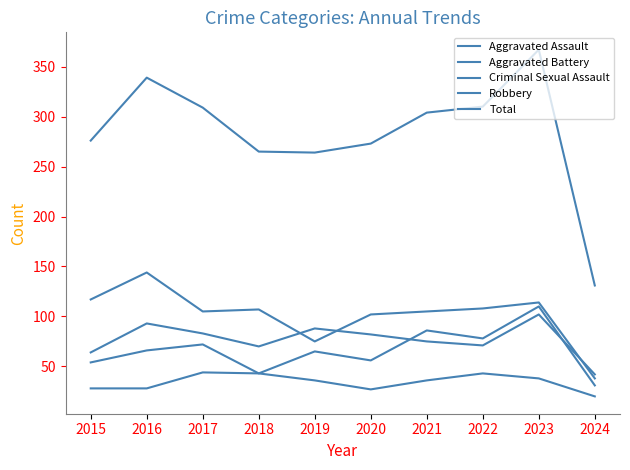

The Robbery series shows 58 at 2024. True or false?

False